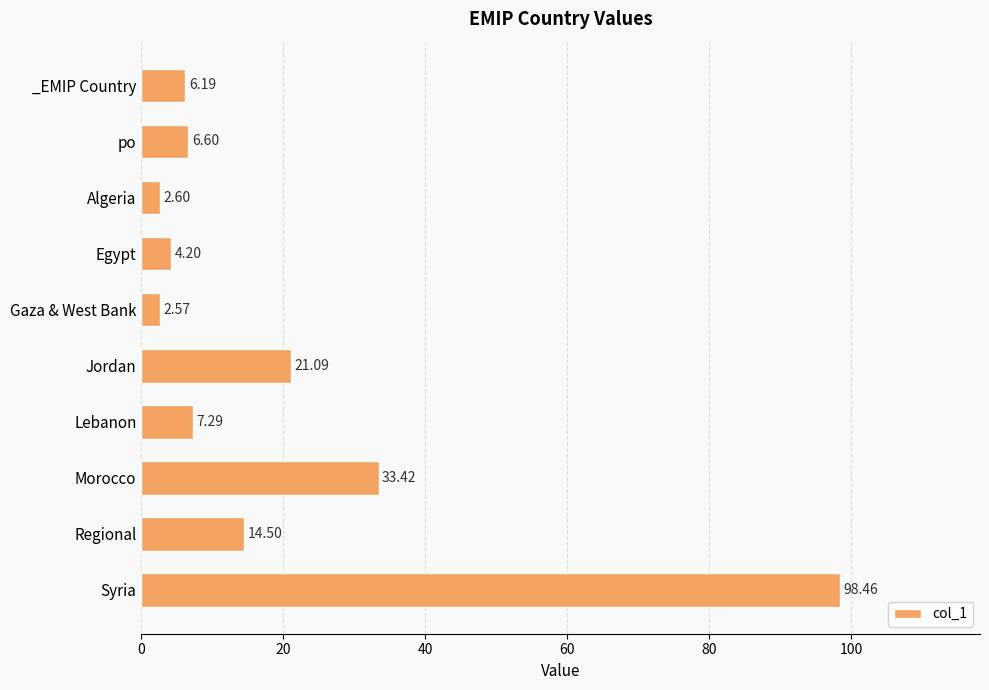

At which category does the chart reach its minimum across all series?

Gaza & West Bank